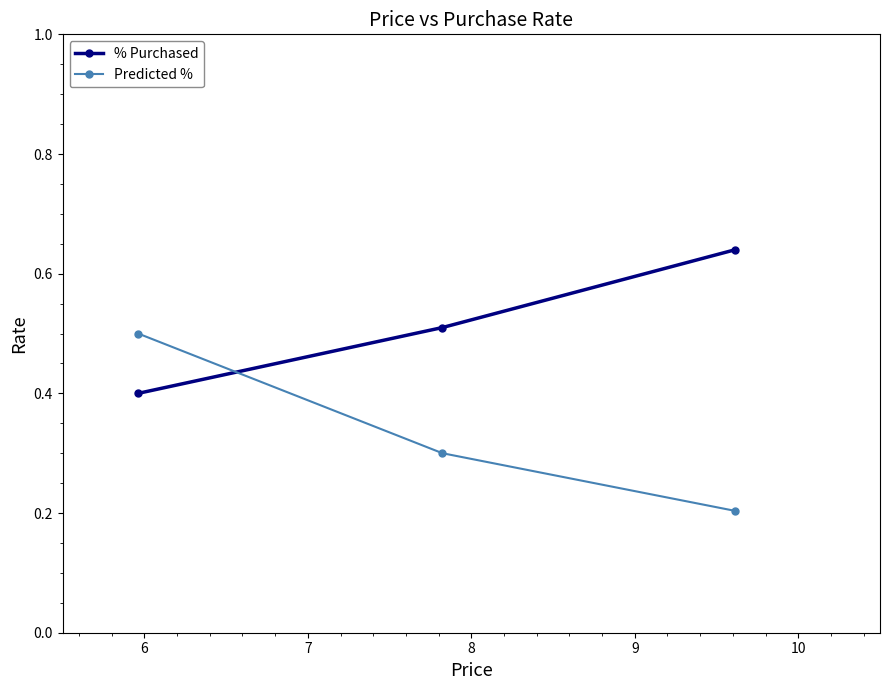

List the series in order of their peak value, lowest first.

Predicted %, % Purchased